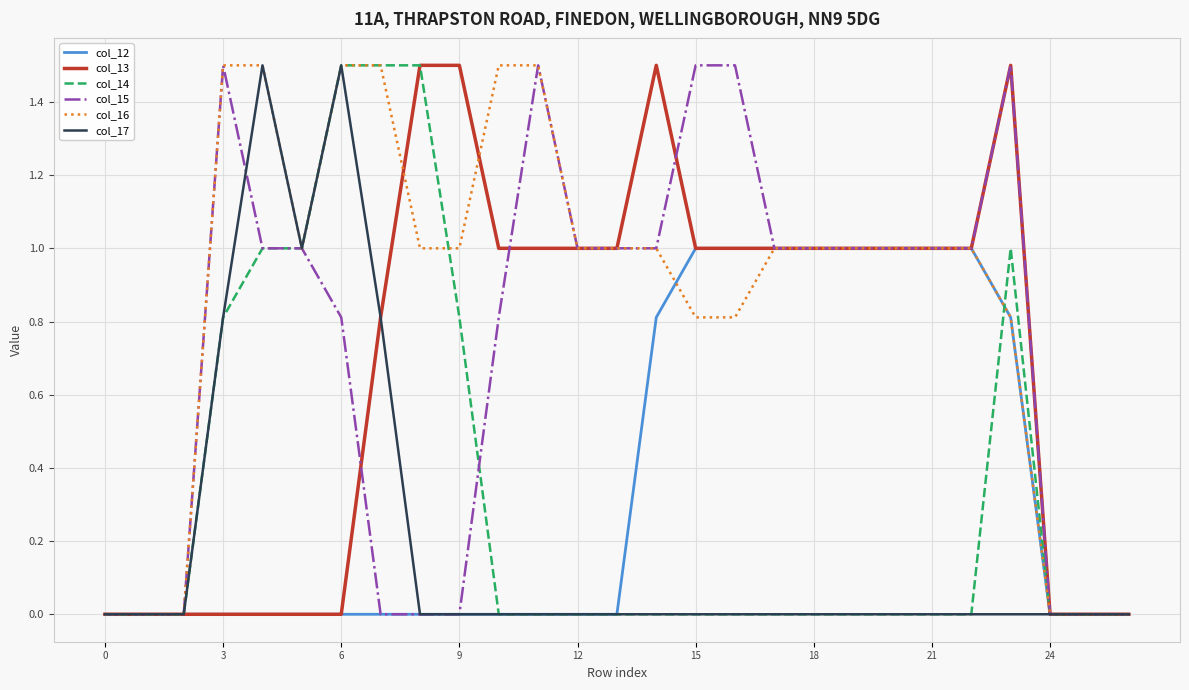

How many lines are shown in the chart?

6